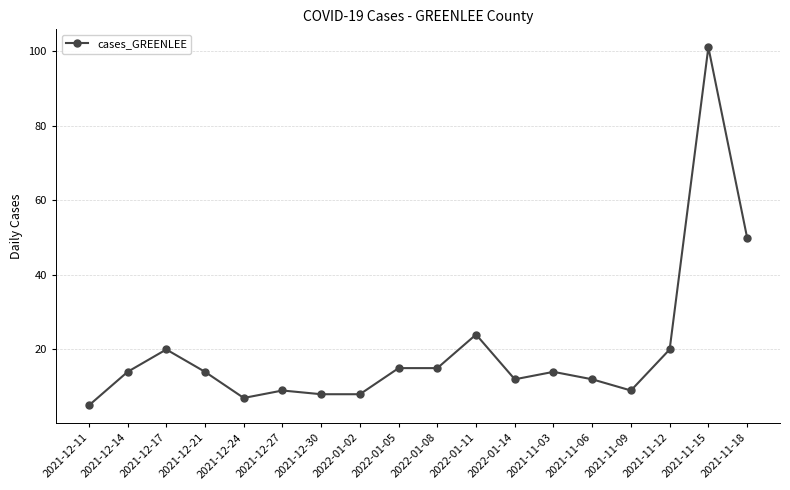

Where is the data nearest to the value 53?

2021-11-18